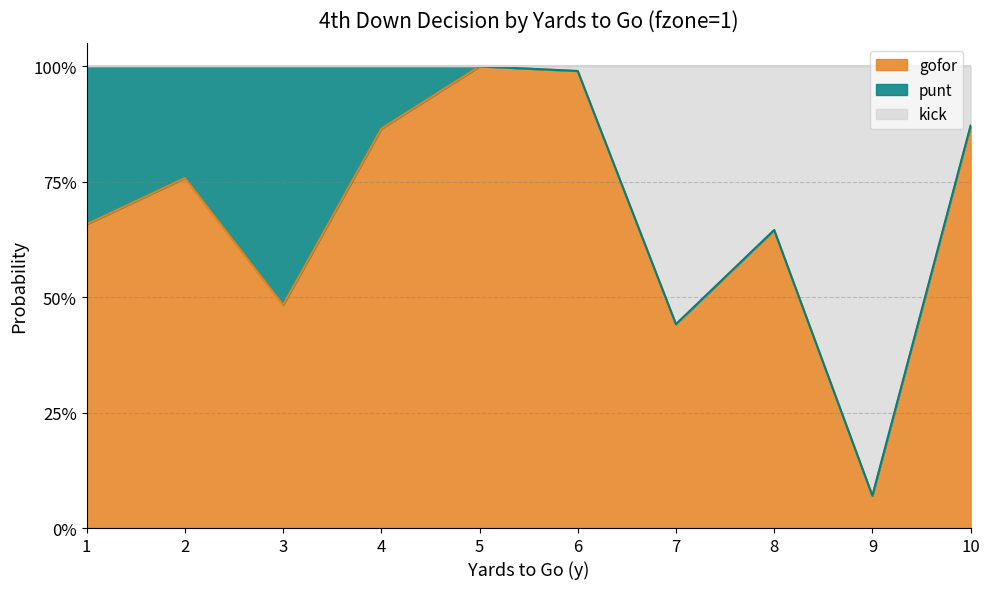

What is the value of the gofor point at the 3rd from the left?

0.5